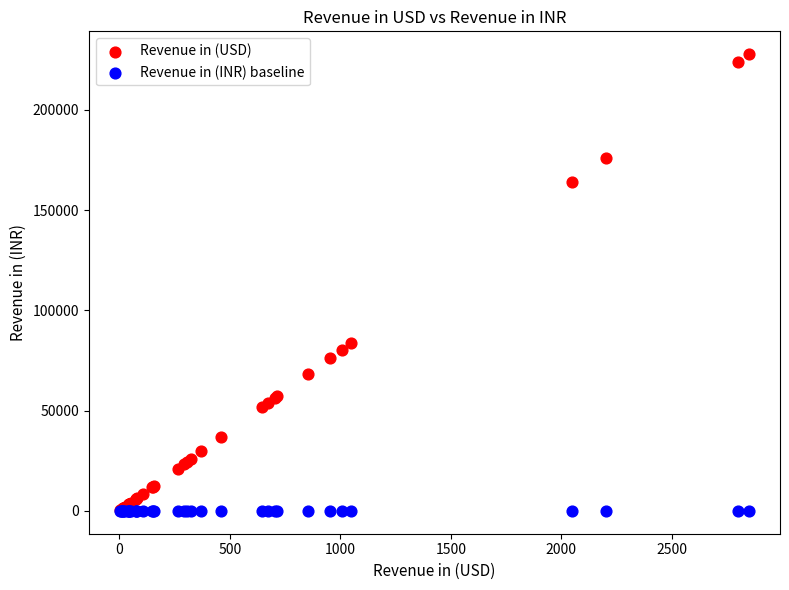

In the Revenue in (USD) series, what Y value is closest to 114012?

83680